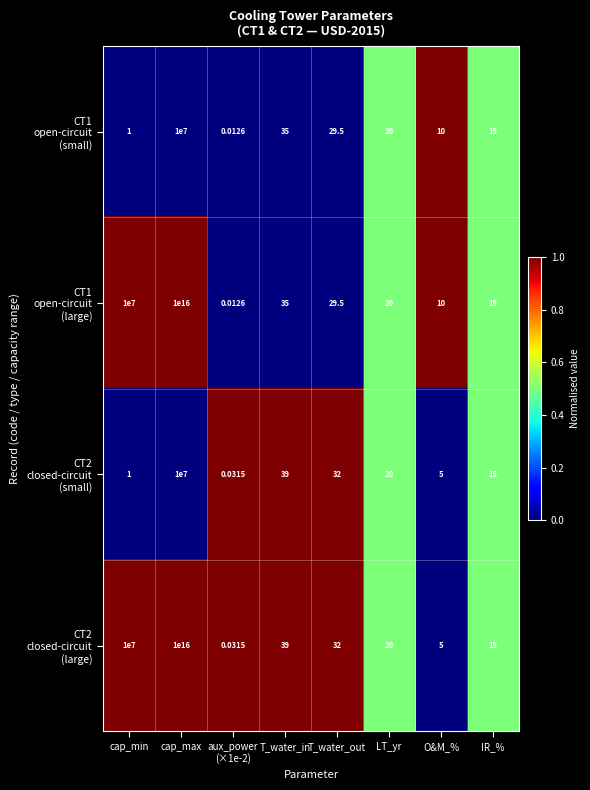

How many distinct data groups are displayed?

4